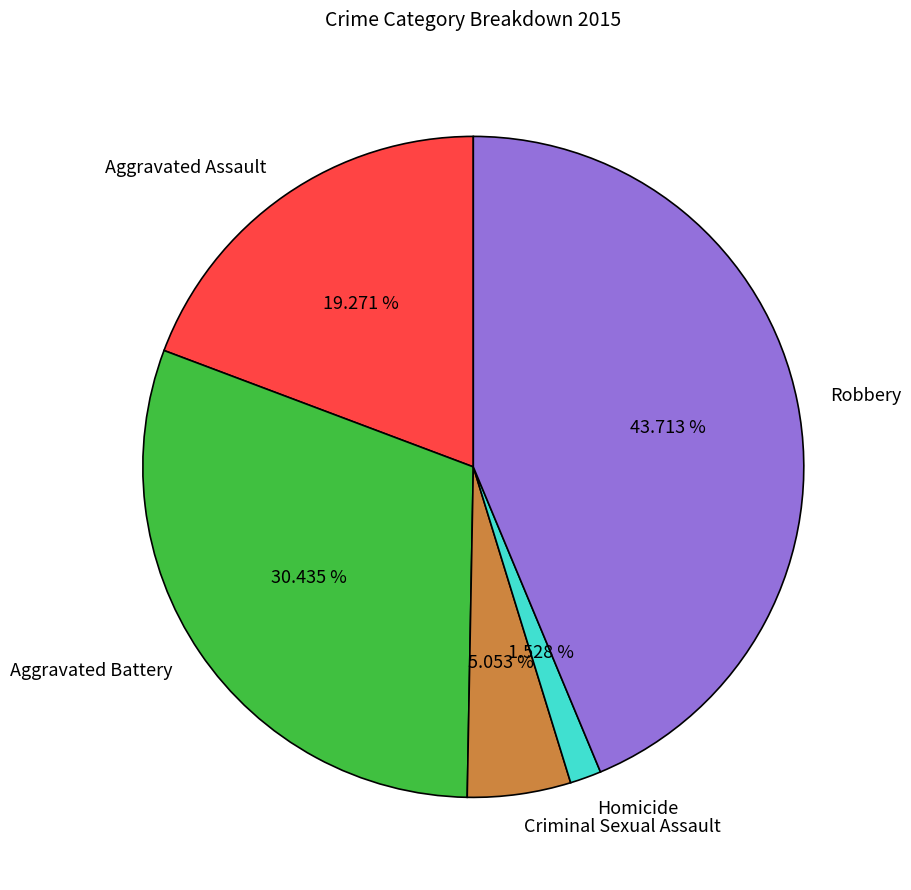

To the nearest percent, what portion does Aggravated Battery represent?

30%